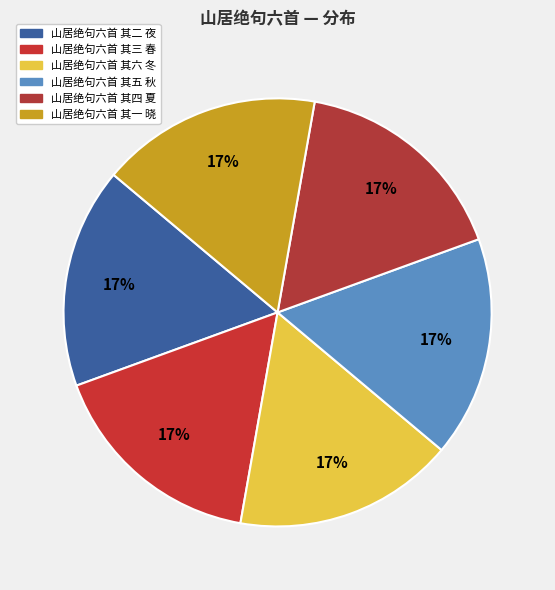

How many segments does this pie chart have?

6